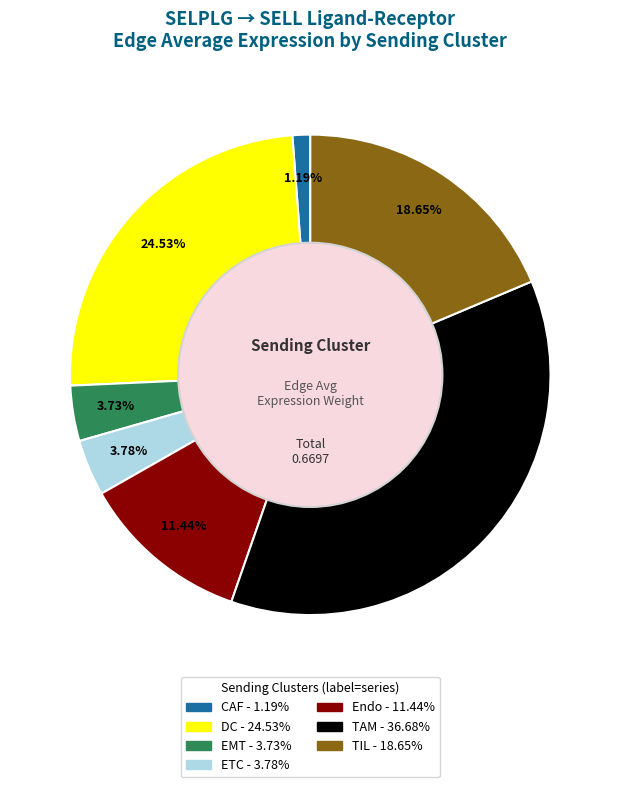

To the nearest percent, what is the difference between the largest and smallest slice percentages?

35%